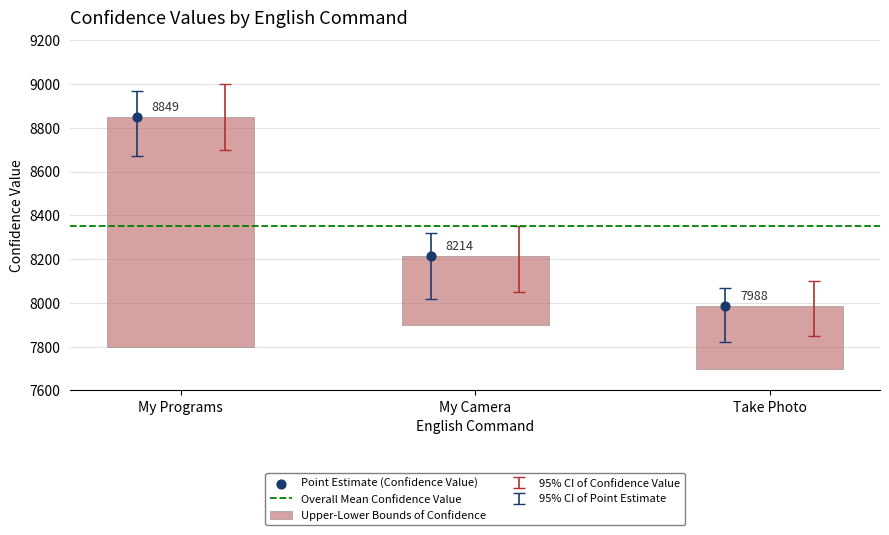

Between My Camera and My Programs, which is larger?

My Programs